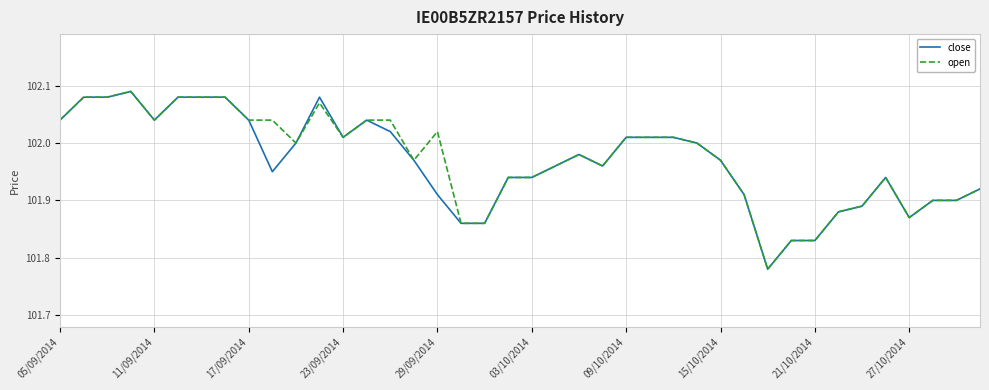

Does the chart display data point markers on the line(s)?

No